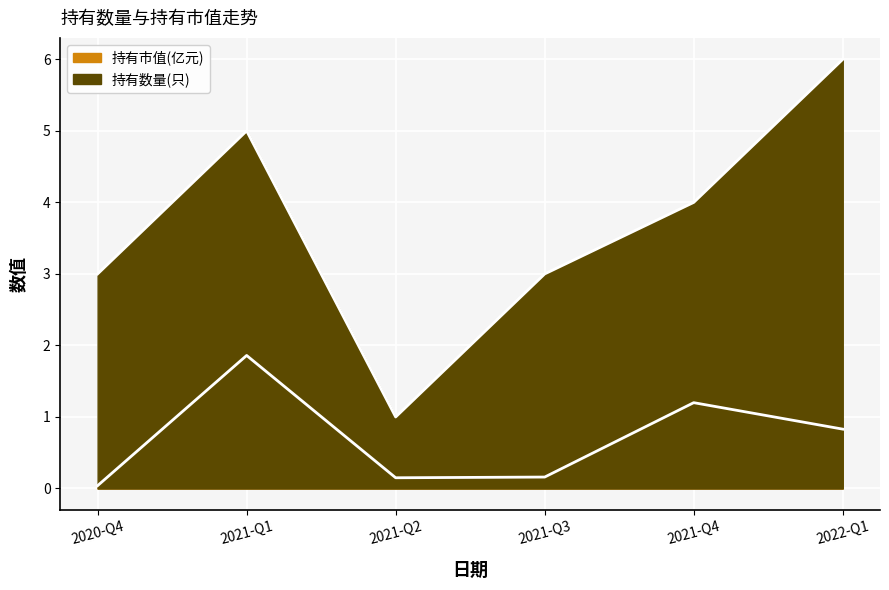

In 持有数量(只), how many points are lower than both neighbors (excluding endpoints)?

1